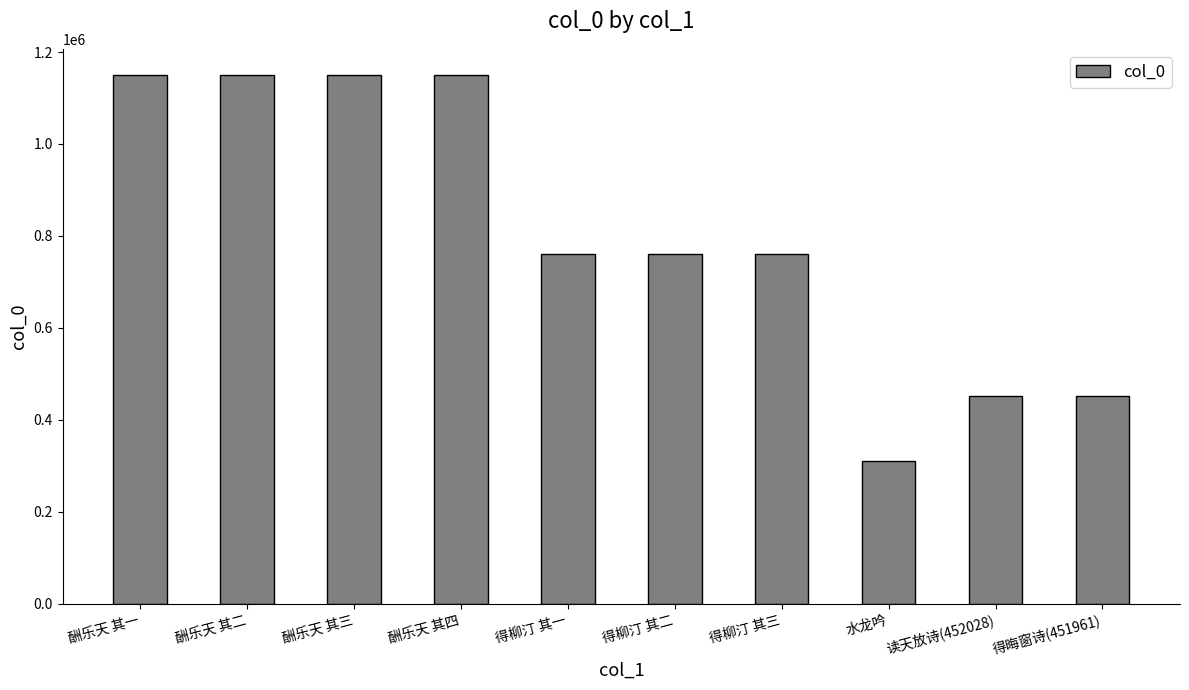

What value does the data have at 得柳汀 其三, to the nearest 100?

760500